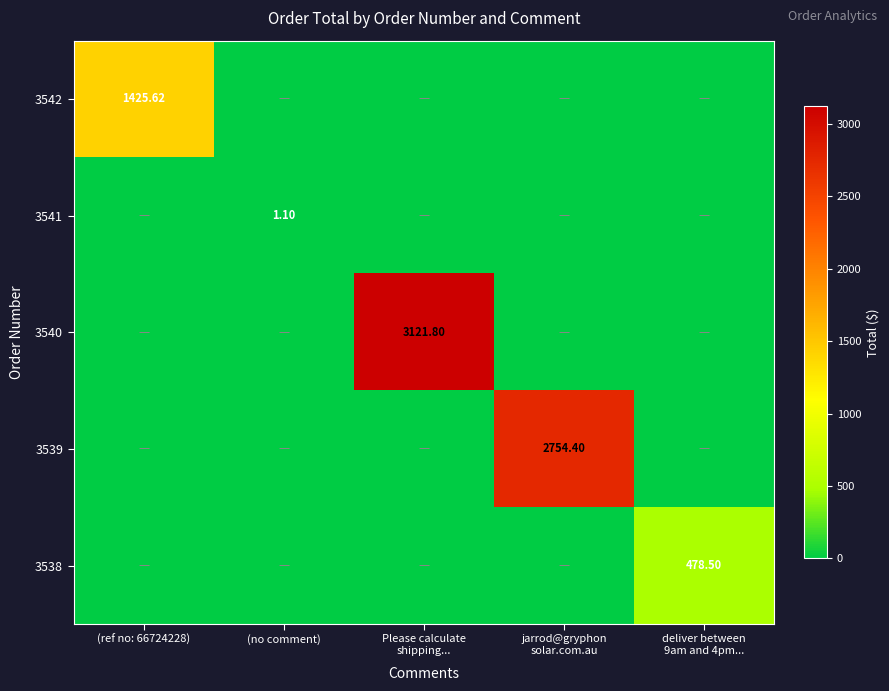

What is the sum of all 3539 values?

2754.4